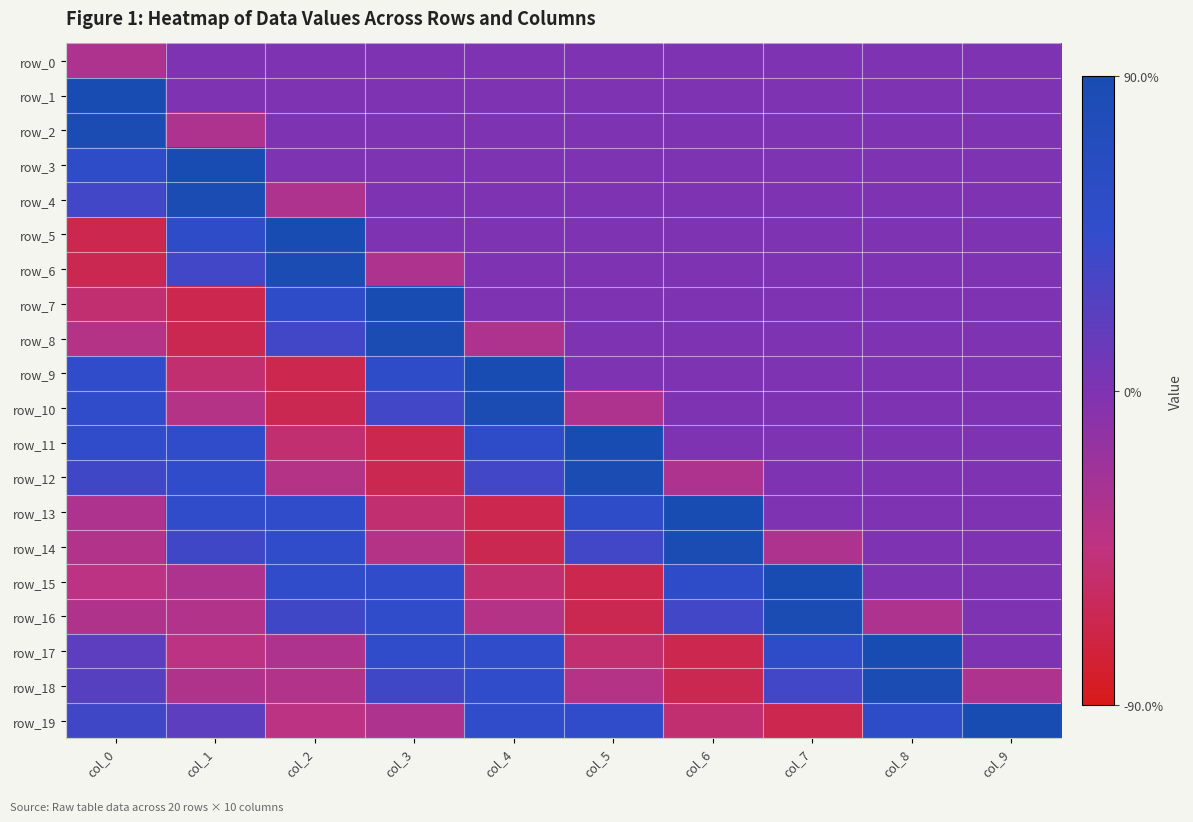

What is the difference between the maximum and minimum values in the row_11 series?

1.6